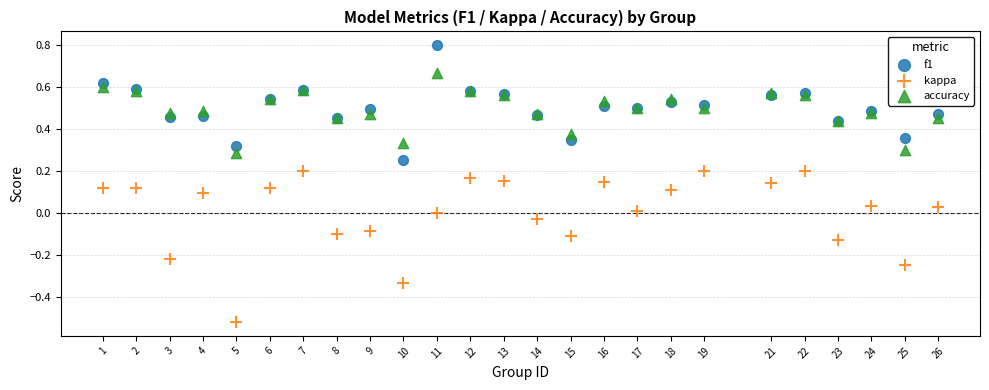

Which series reaches the maximum Y coordinate?

f1